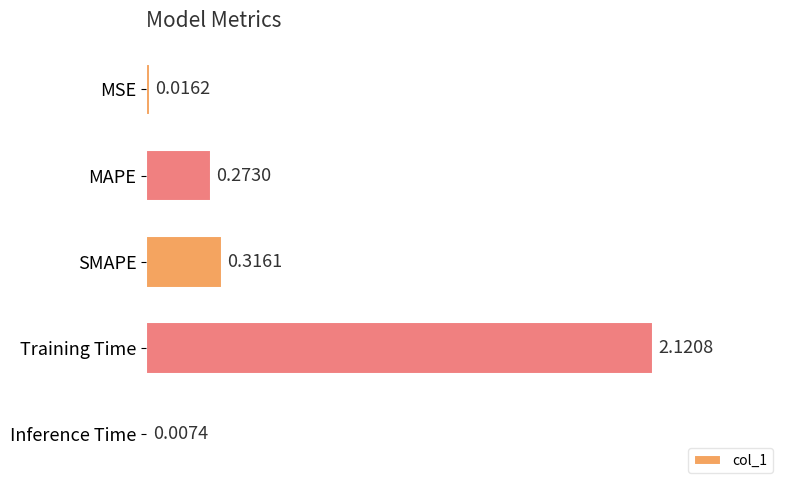

At which label is the value closest to 1?

SMAPE